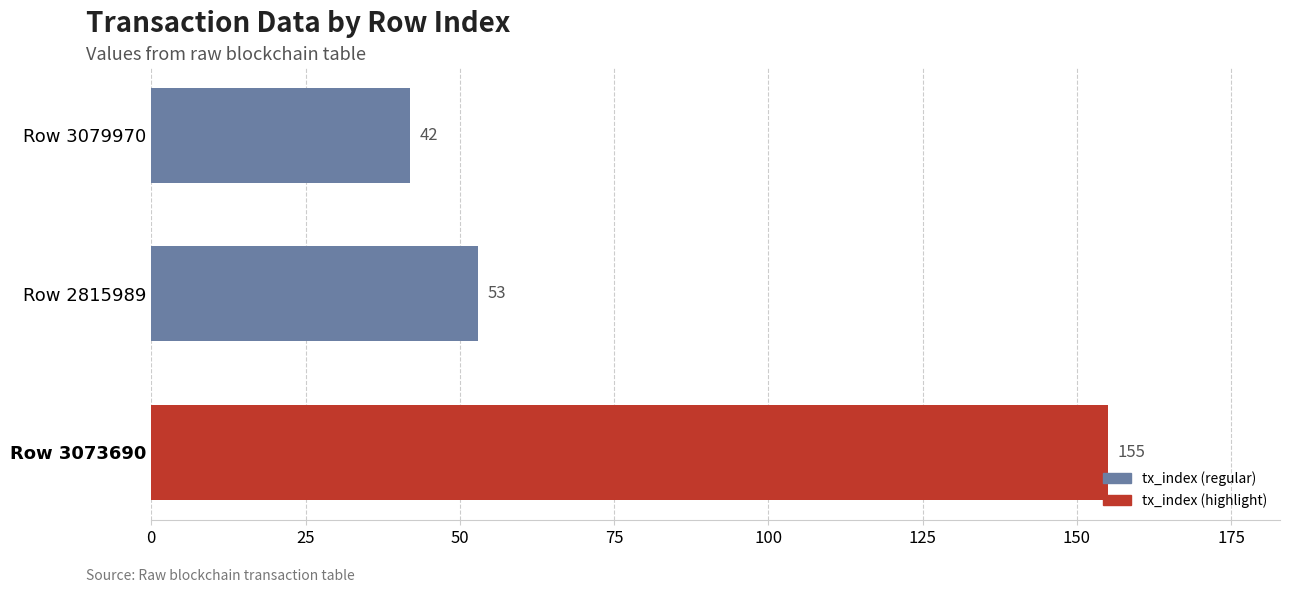

At which label is the value closest to 98?

Row 2815989